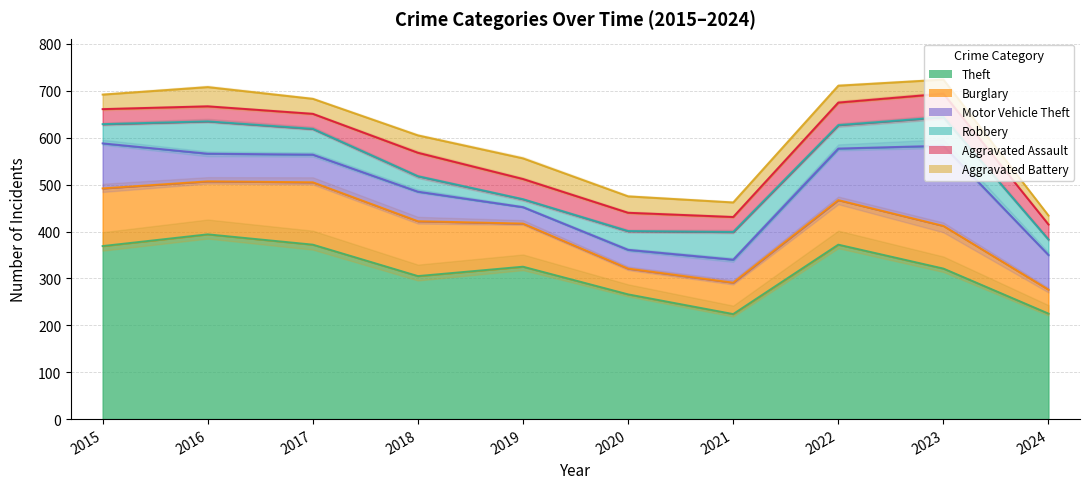

What is the value of the Aggravated Battery point at the 7th from the left?

31